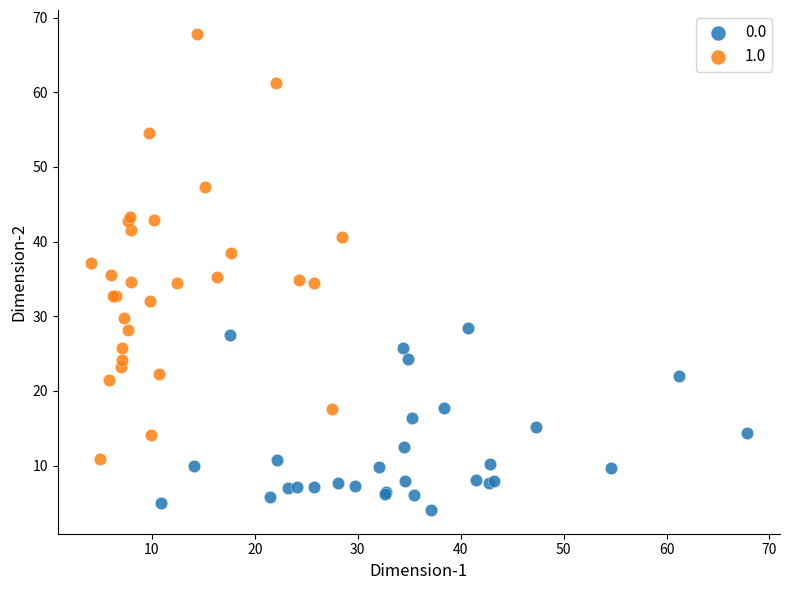

Which series reaches the maximum Y coordinate?

1.0